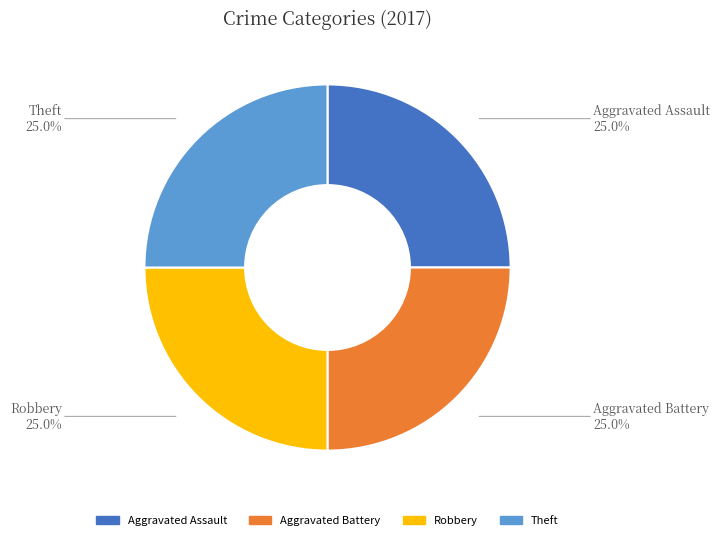

What percentage is the Robbery slice, to the nearest percent?

25%